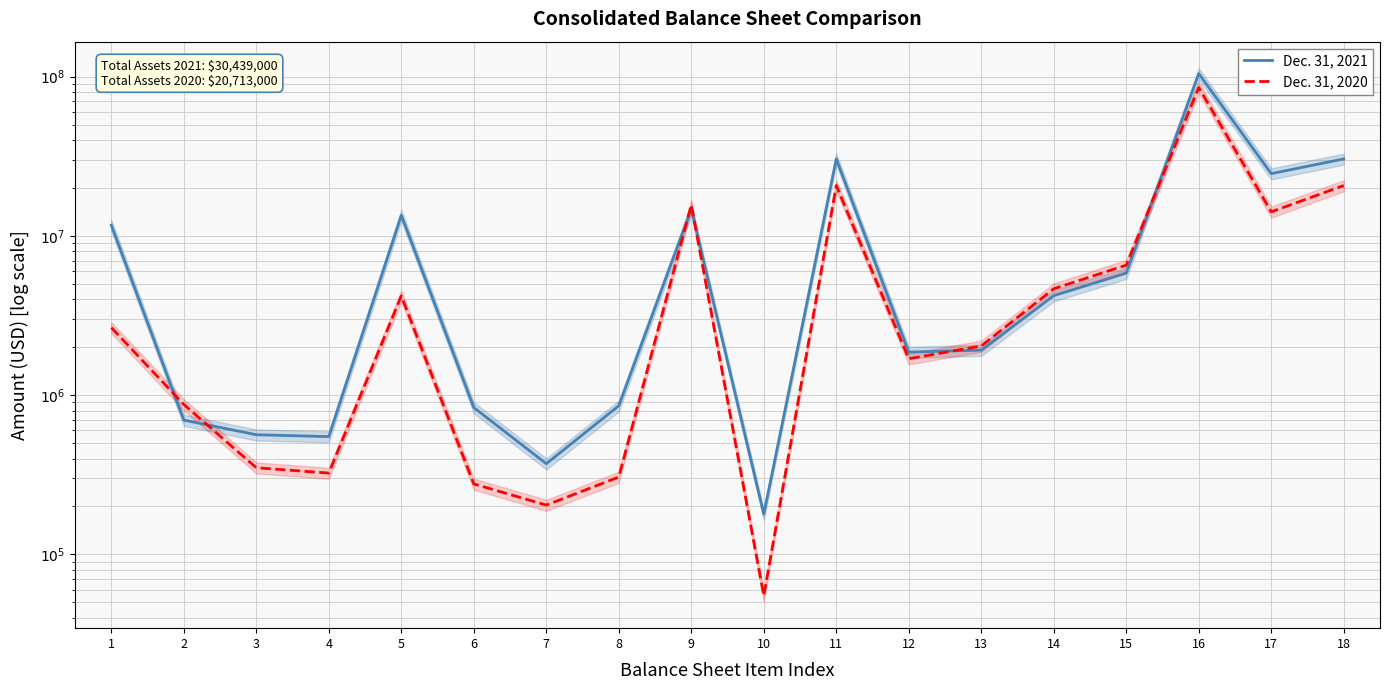

What are all the series names shown in the legend?

Dec. 31, 2021, Dec. 31, 2020